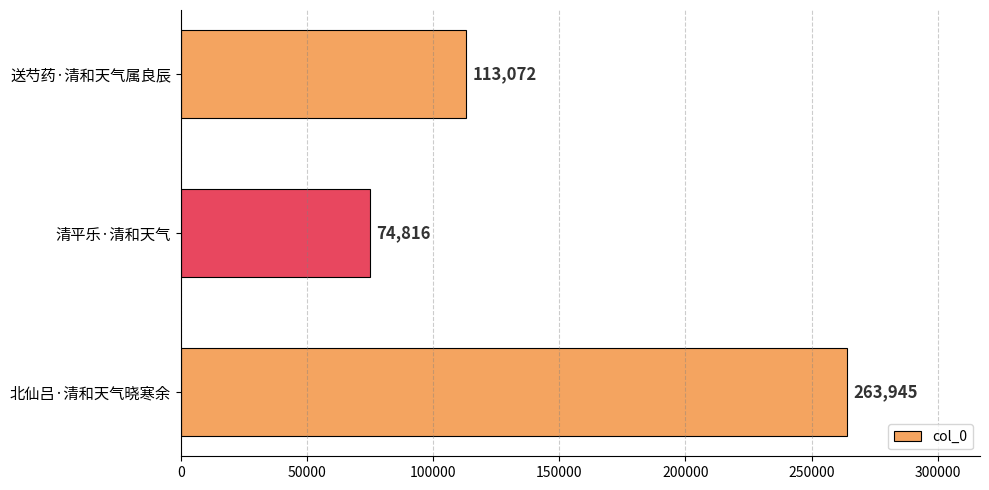

Does the chart contain stacked bars?

No